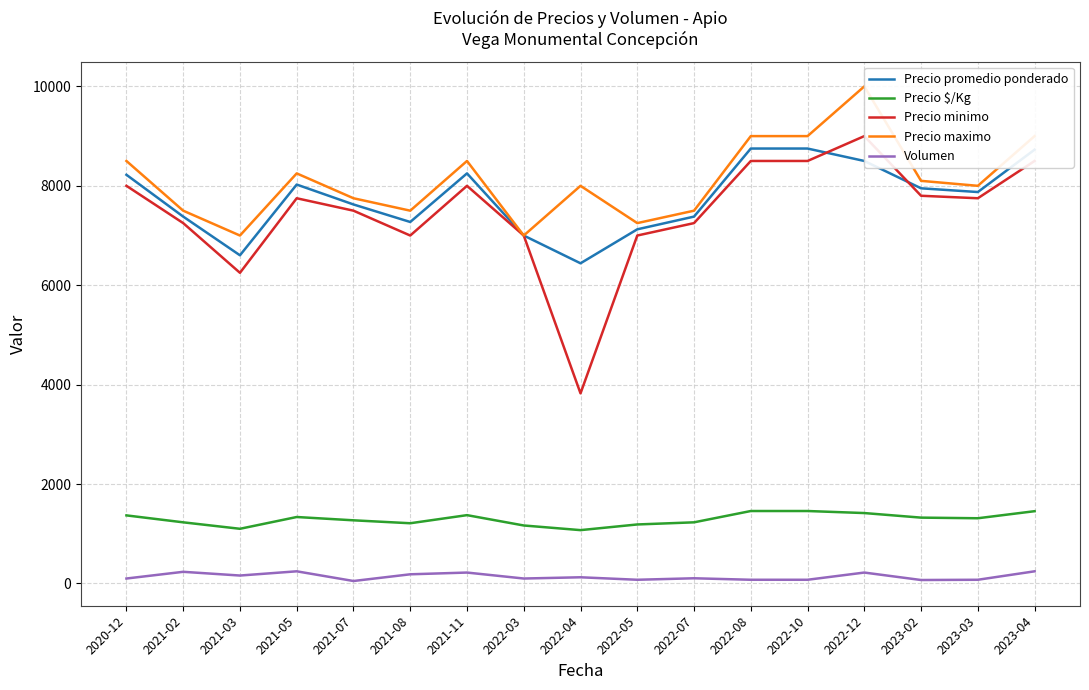

True or false: Precio maximo and Precio $/Kg intersect in this chart.

False